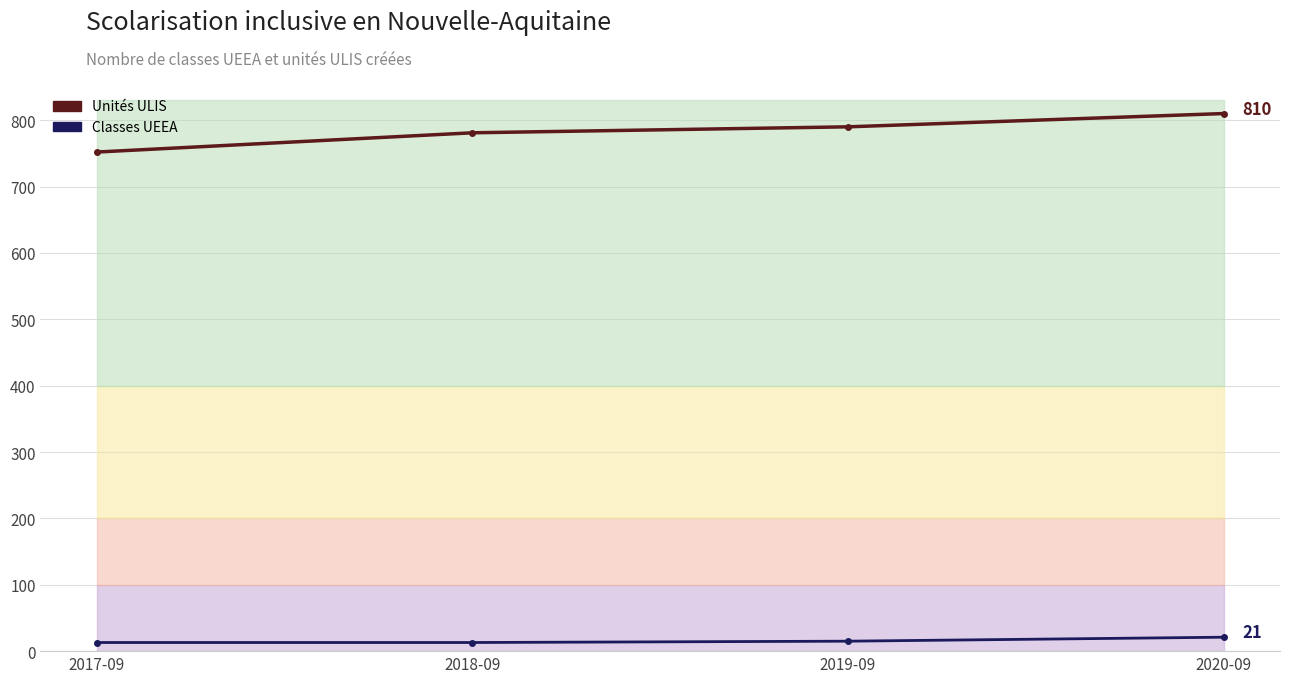

Where does the Unités ULIS series first go above 790?

2020-09